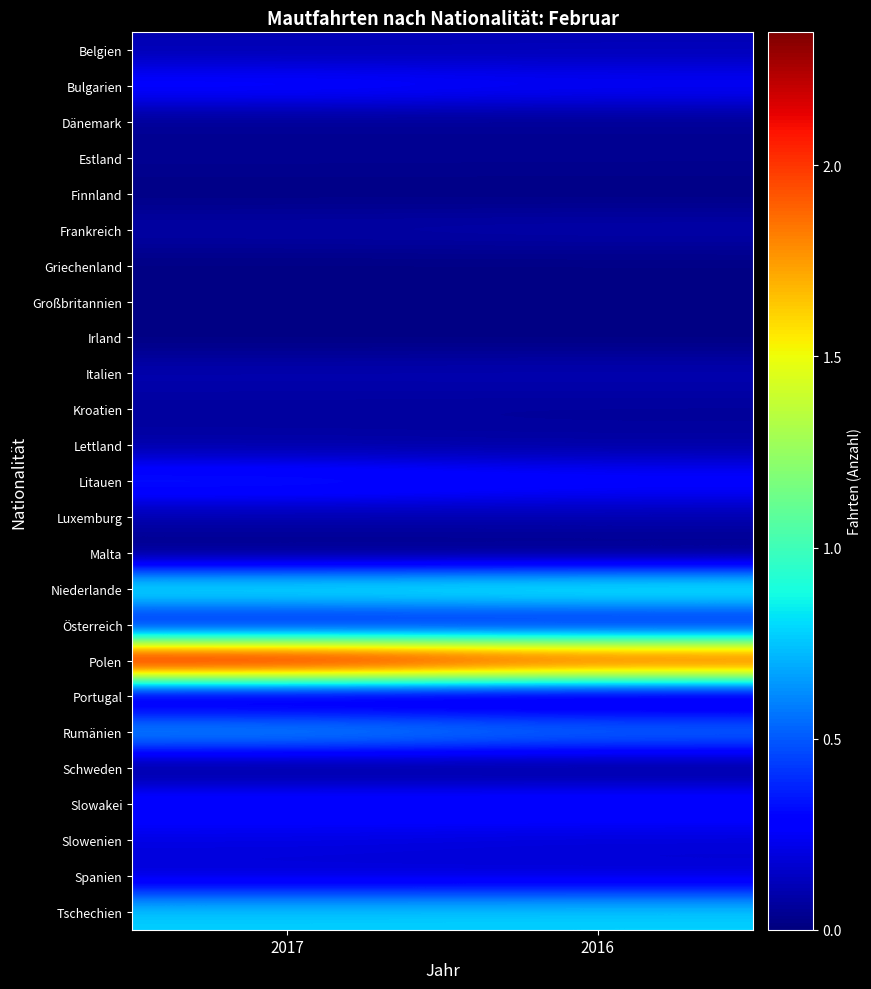

At which category is the sum across all series the highest?

2017